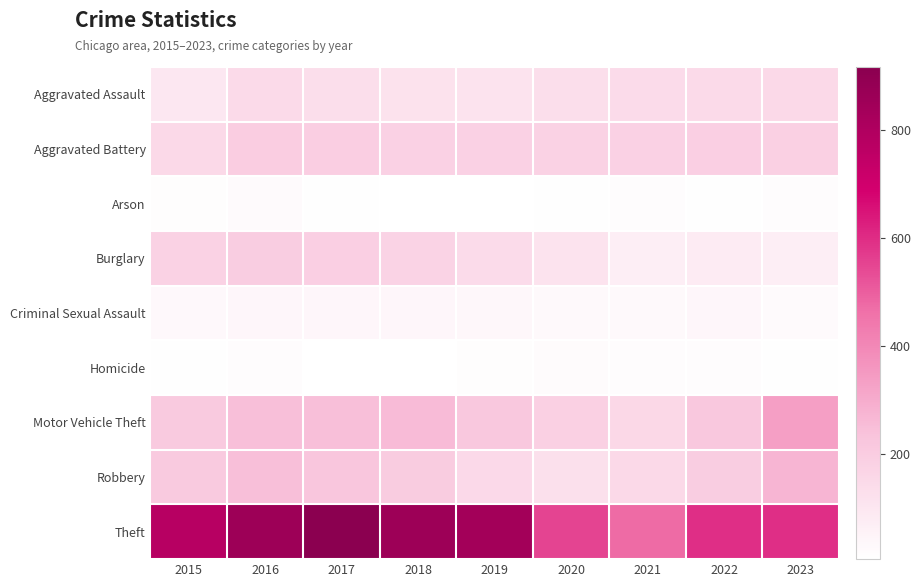

Which series has the widest spread of values?

Theft